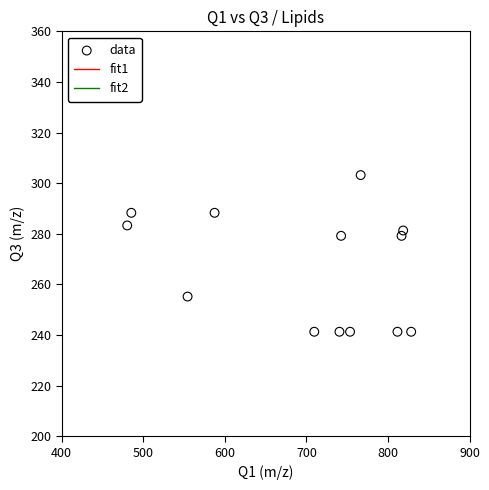

What is the range of Y values (max minus min)?

61.9